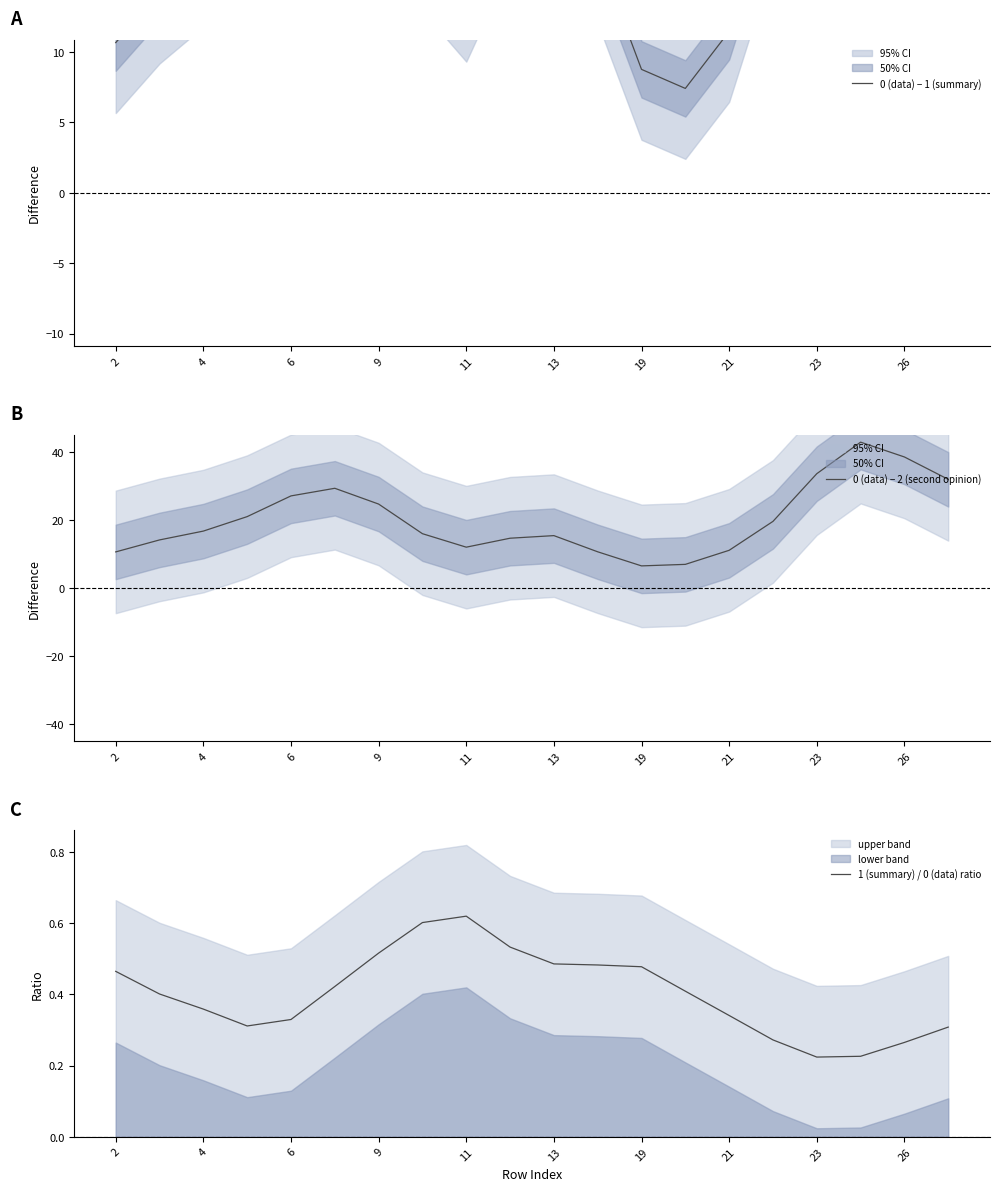

True or false: 1 (summary) / 0 (data) ratio and 0 (data) − 2 (second opinion) intersect in this chart.

False